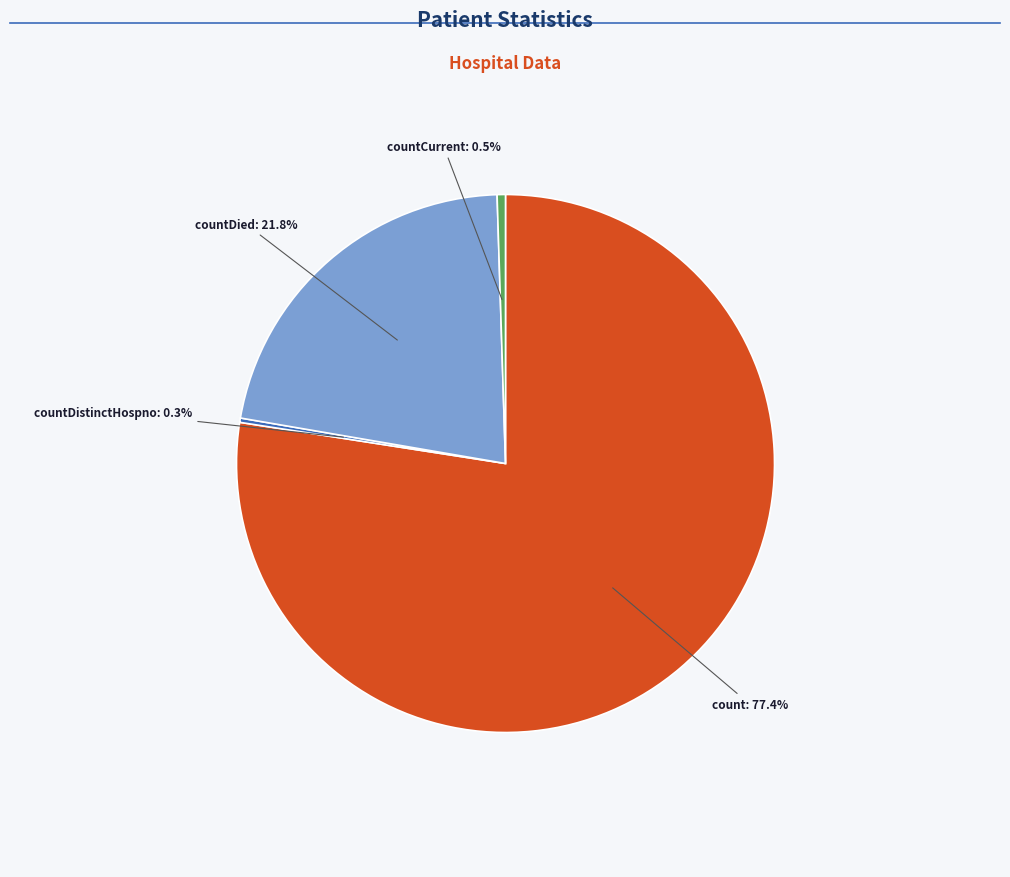

Does any single category account for the majority?

Yes